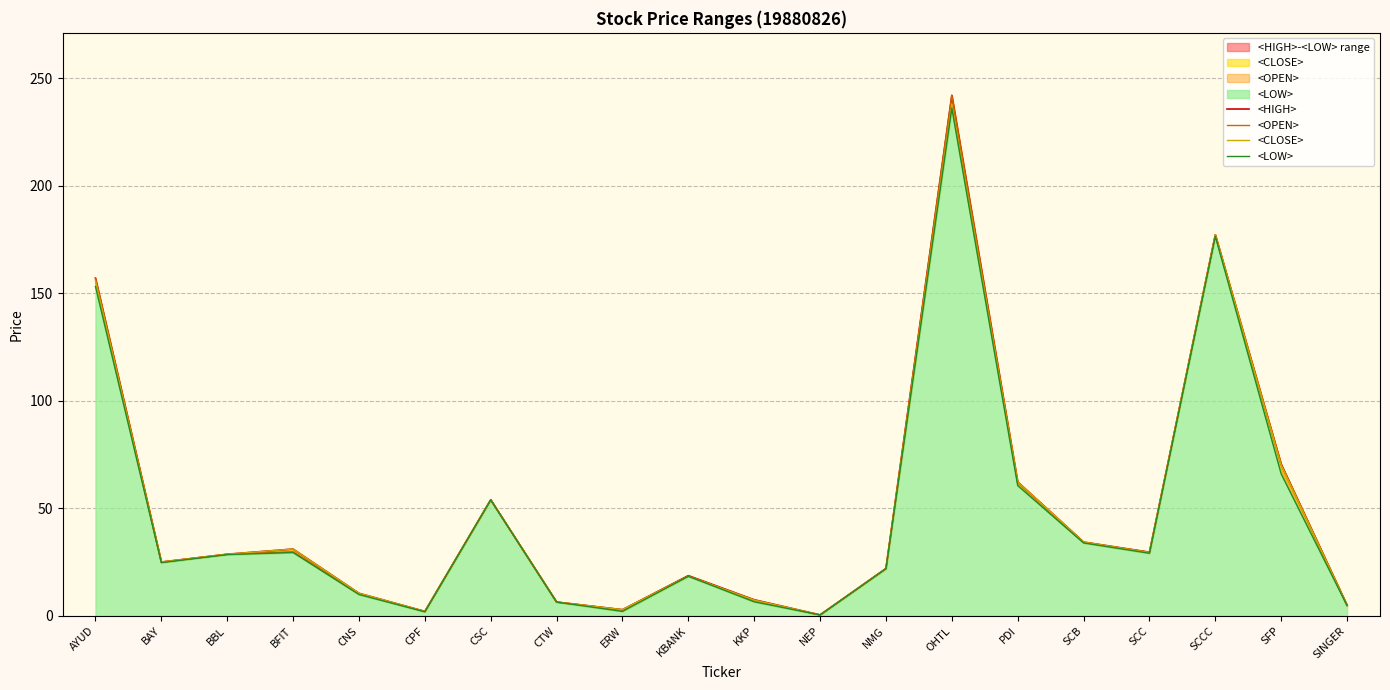

What is the label of the 12th point from the left?

NEP